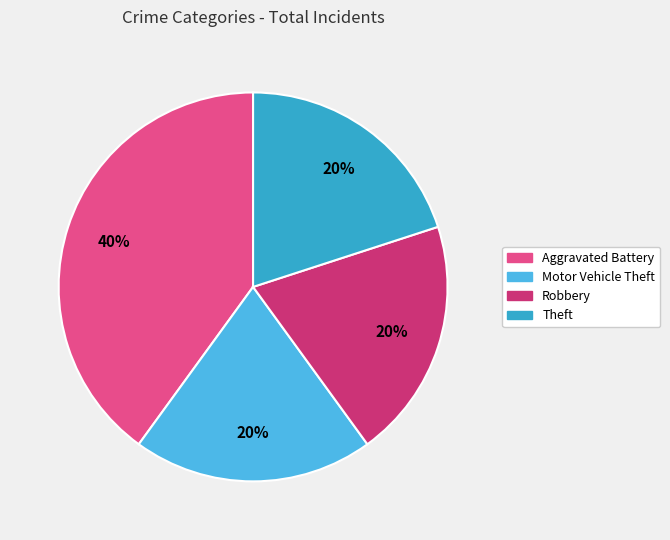

Which has a higher value, Theft or Aggravated Battery?

Aggravated Battery